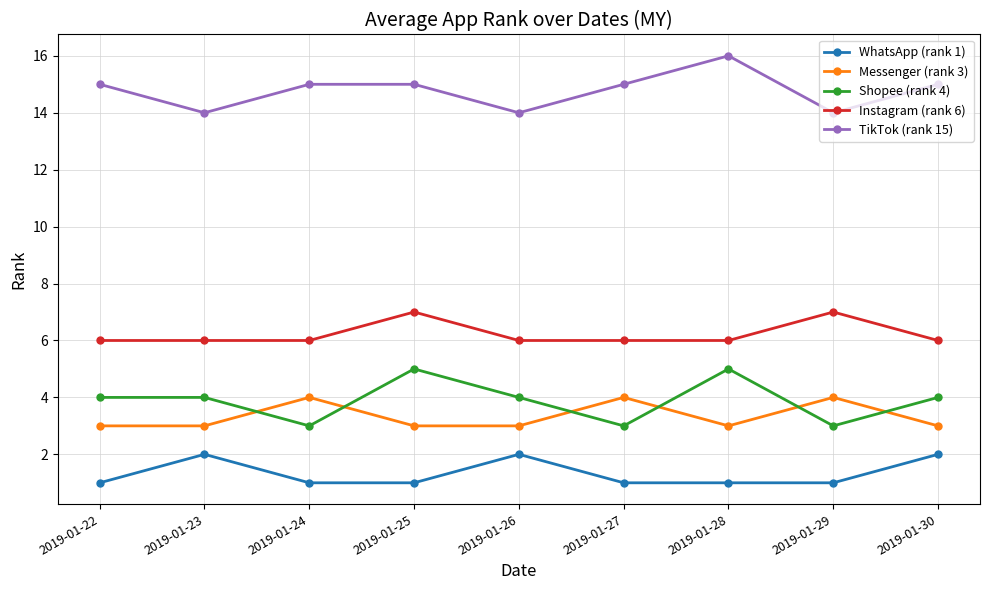

At how many categories does at least one series exceed 9?

9